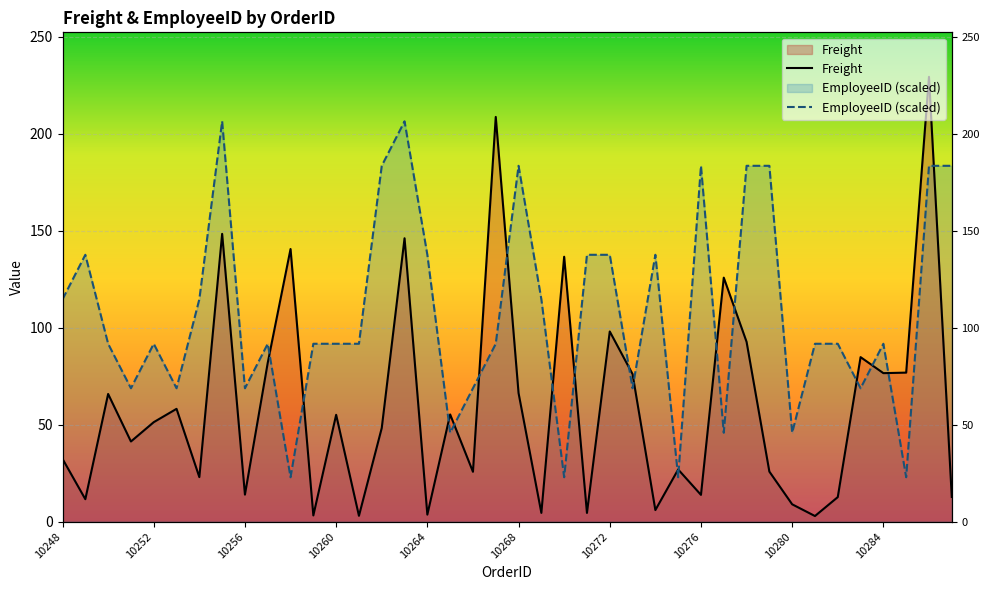

True or false: Freight has a value of 4.5 at 23.

True